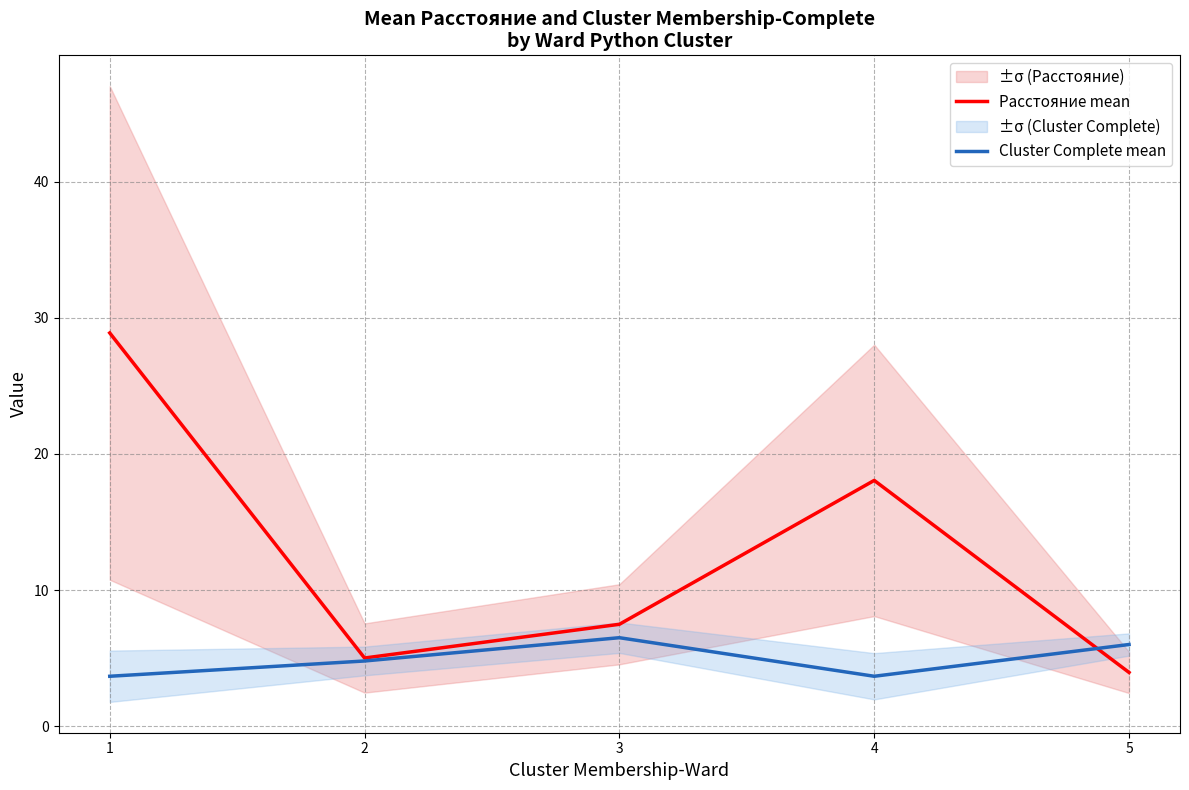

What is the difference between the Расстояние mean values at 3 and 5?

3.5